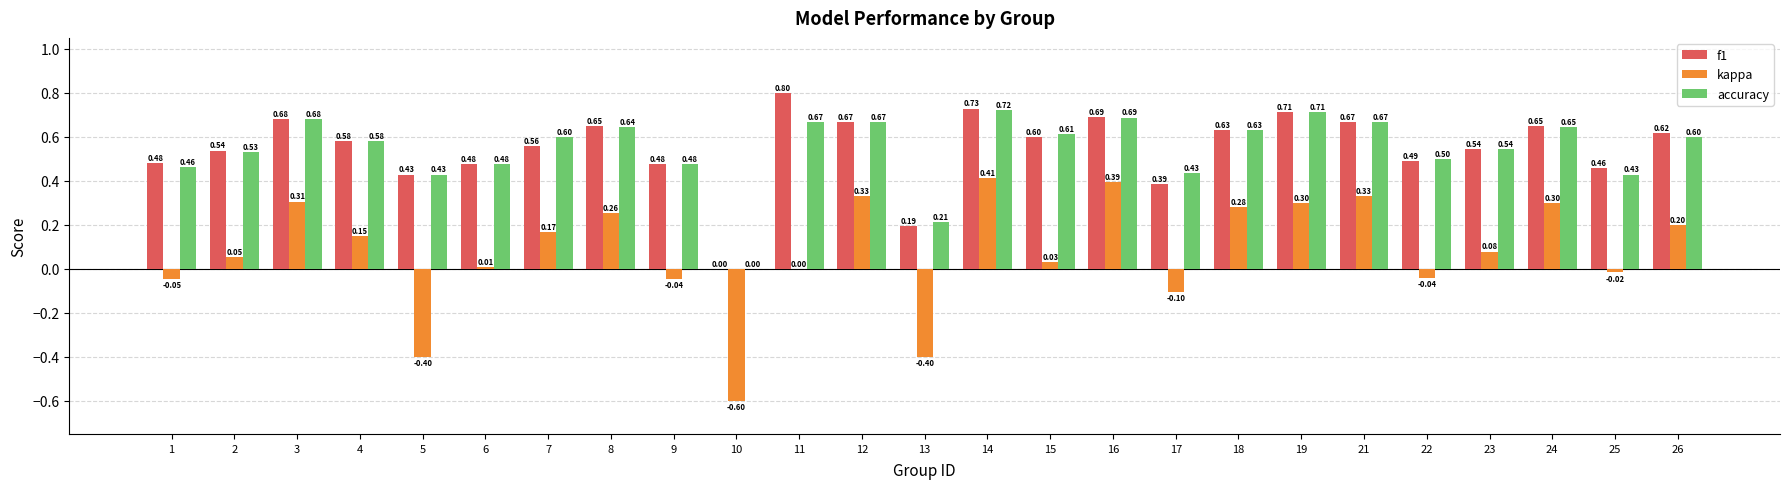

Is it true that f1 equals 0.3 at 2?

False